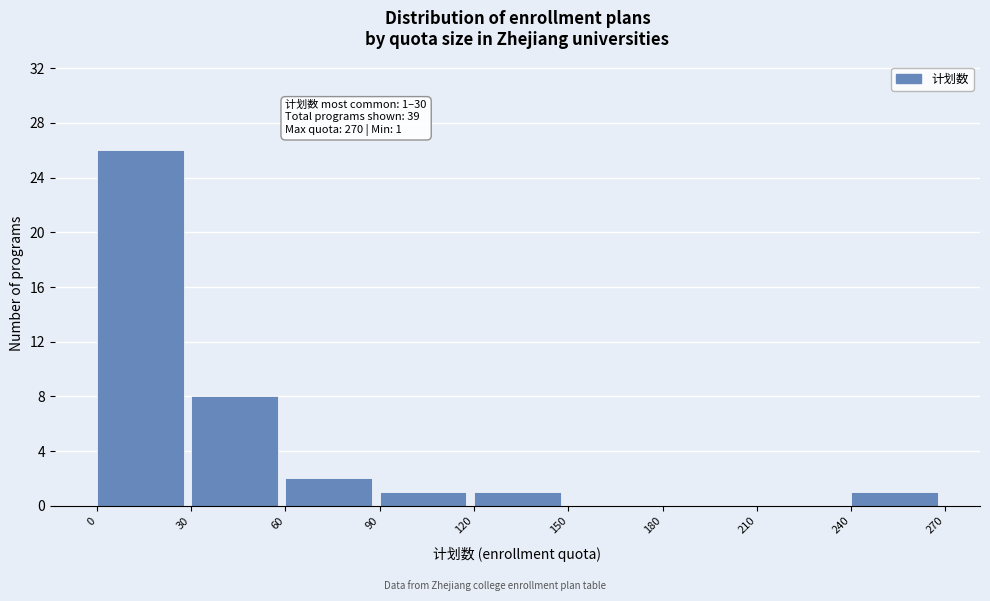

Over which range of the x-axis is the bar tallest?

0 to 30